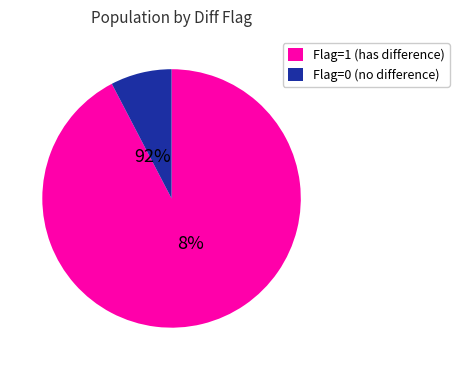

Rank the categories by value from highest to lowest.

1, 0